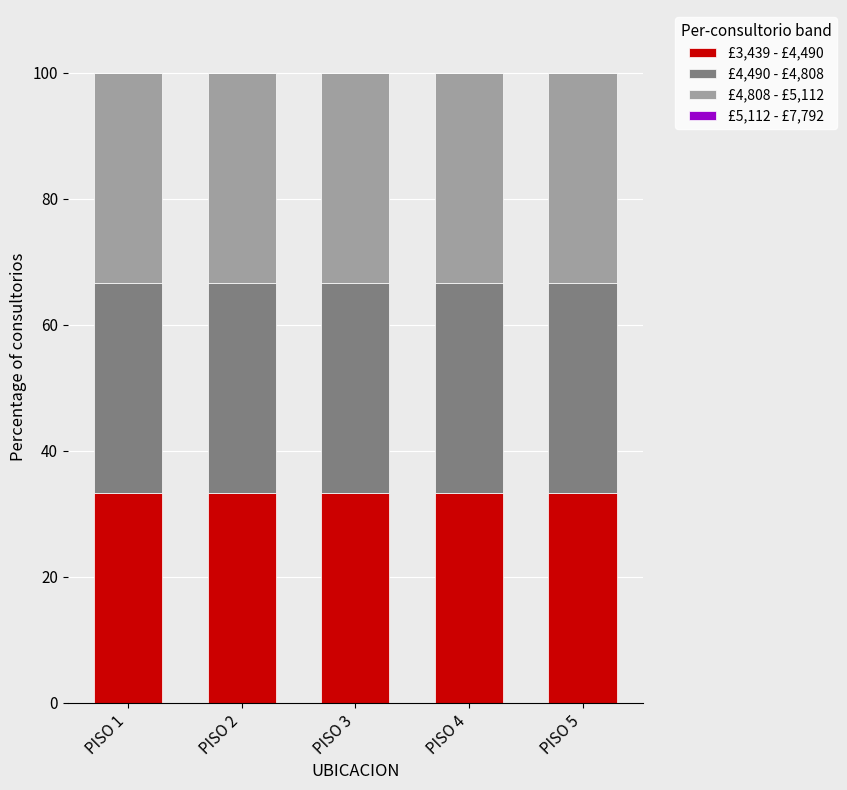

Count the number of categories in the chart.

5